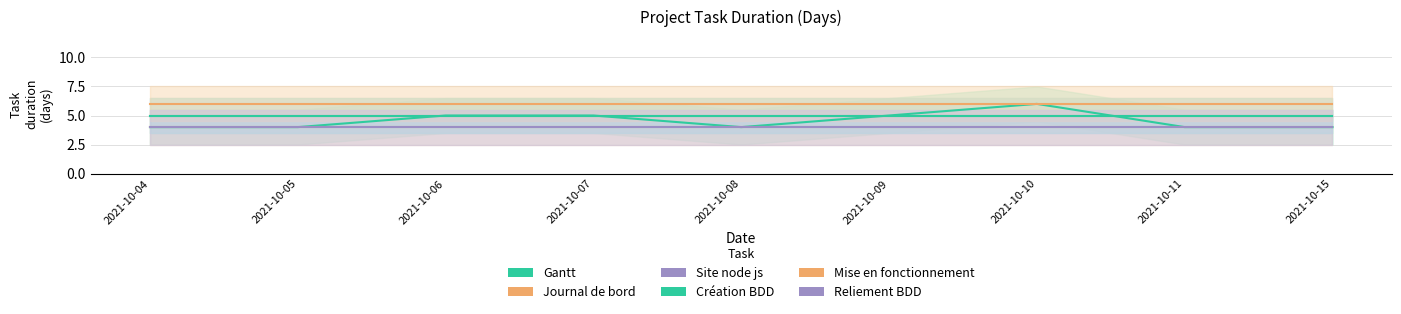

True or false: Journal de bord and Reliement BDD intersect in this chart.

False